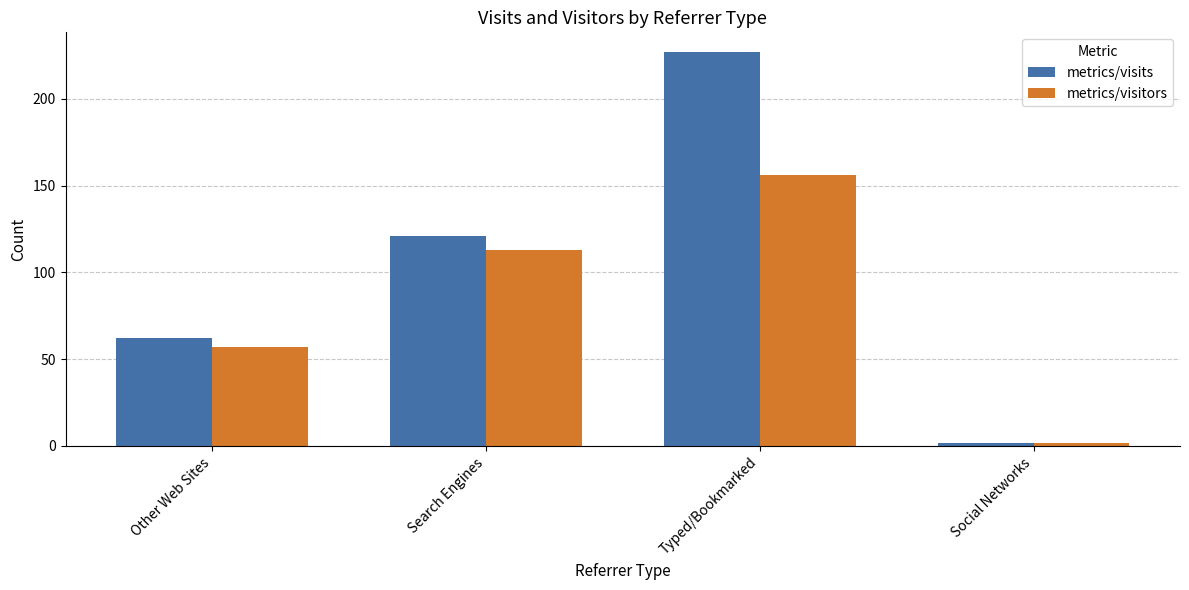

The metrics/visits series shows 227 at Typed/Bookmarked. True or false?

True